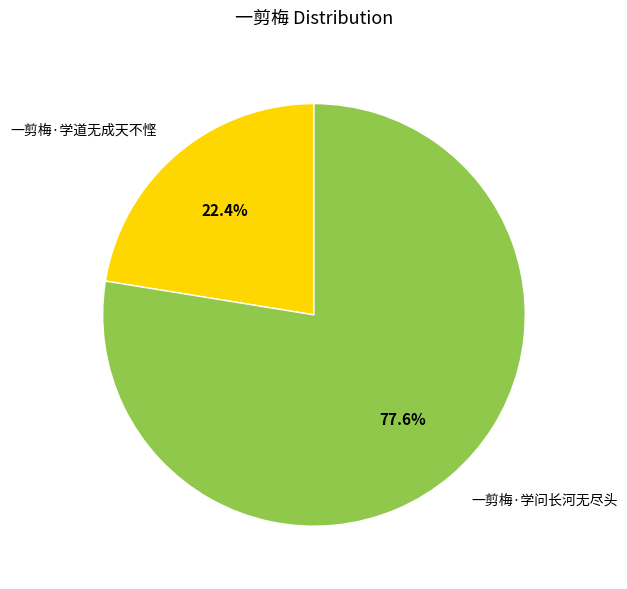

Does any single category account for the majority?

Yes